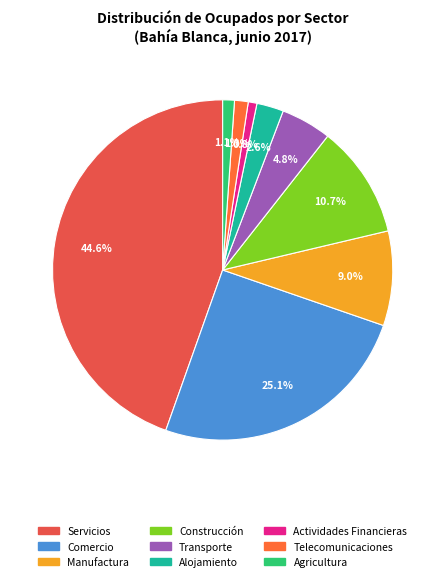

To the nearest percent, what is the combined percentage of Alojamiento and Construcción?

13%